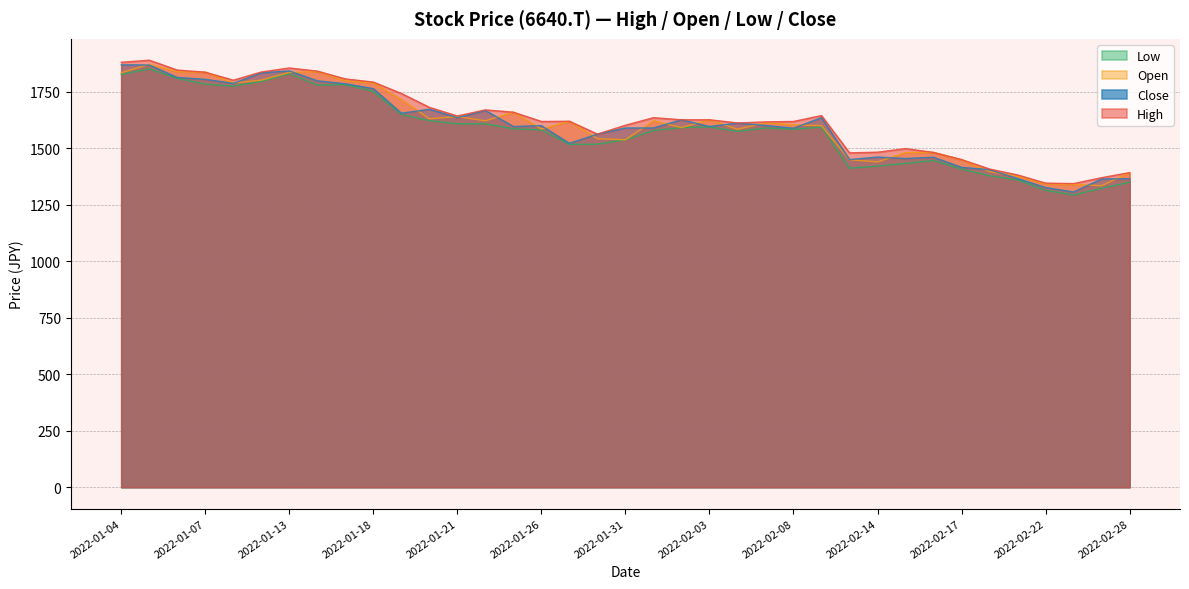

True or false: Close has more than 1 interior local peaks.

True